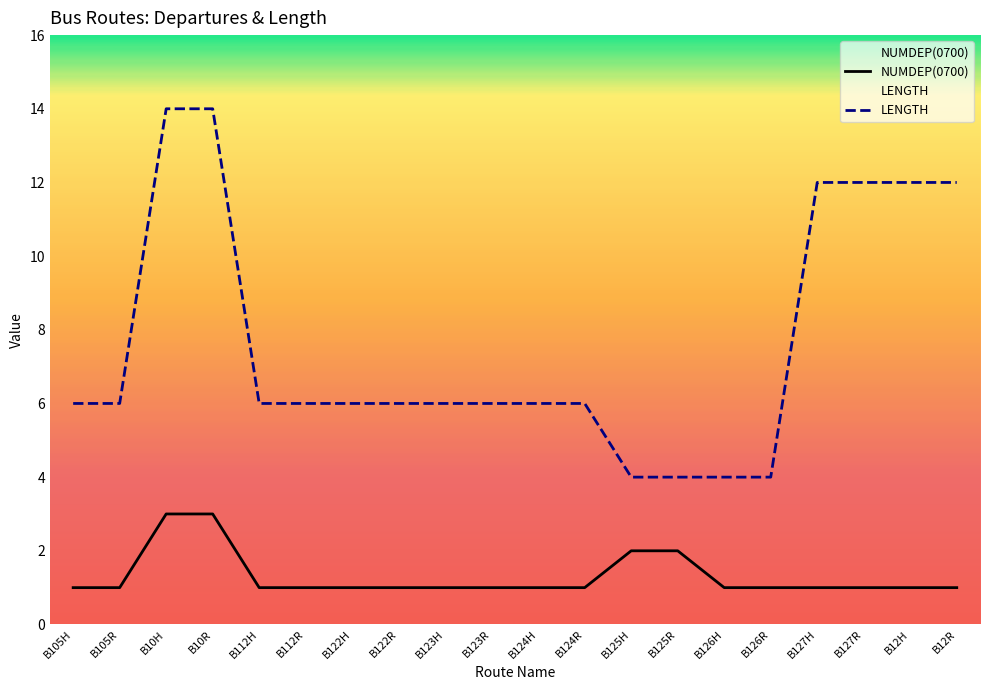

True or false: NUMDEP(0700) has a value of 2 at B12H.

False